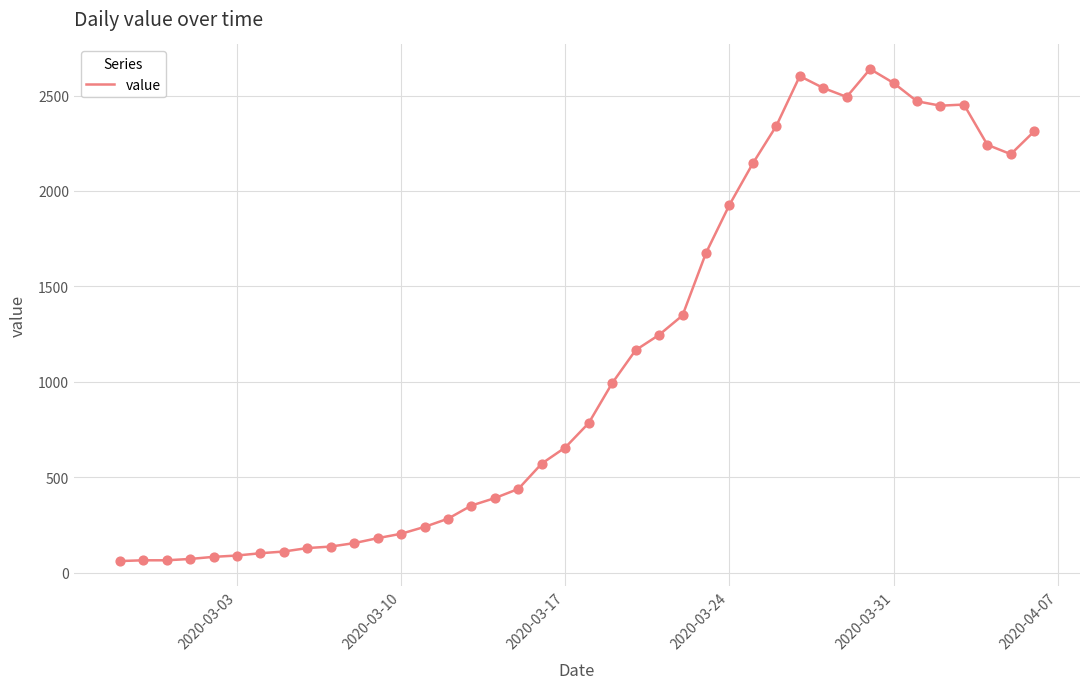

What is the difference between the maximum and minimum values?

2578